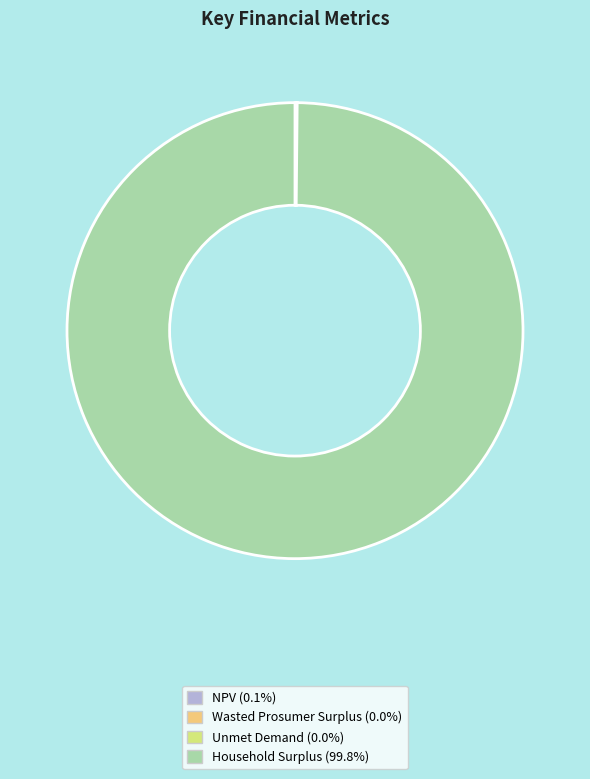

What is the majority slice?

Household Surplus